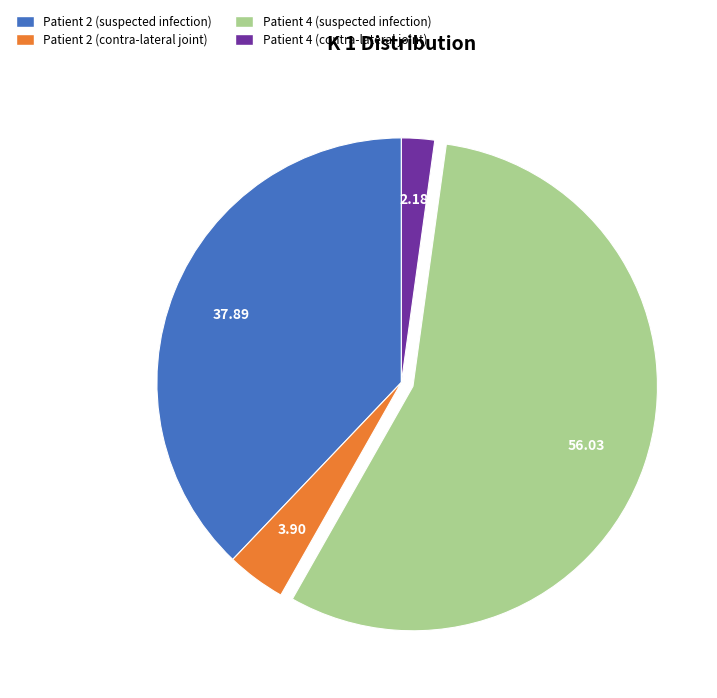

How many slices are in this pie chart?

4